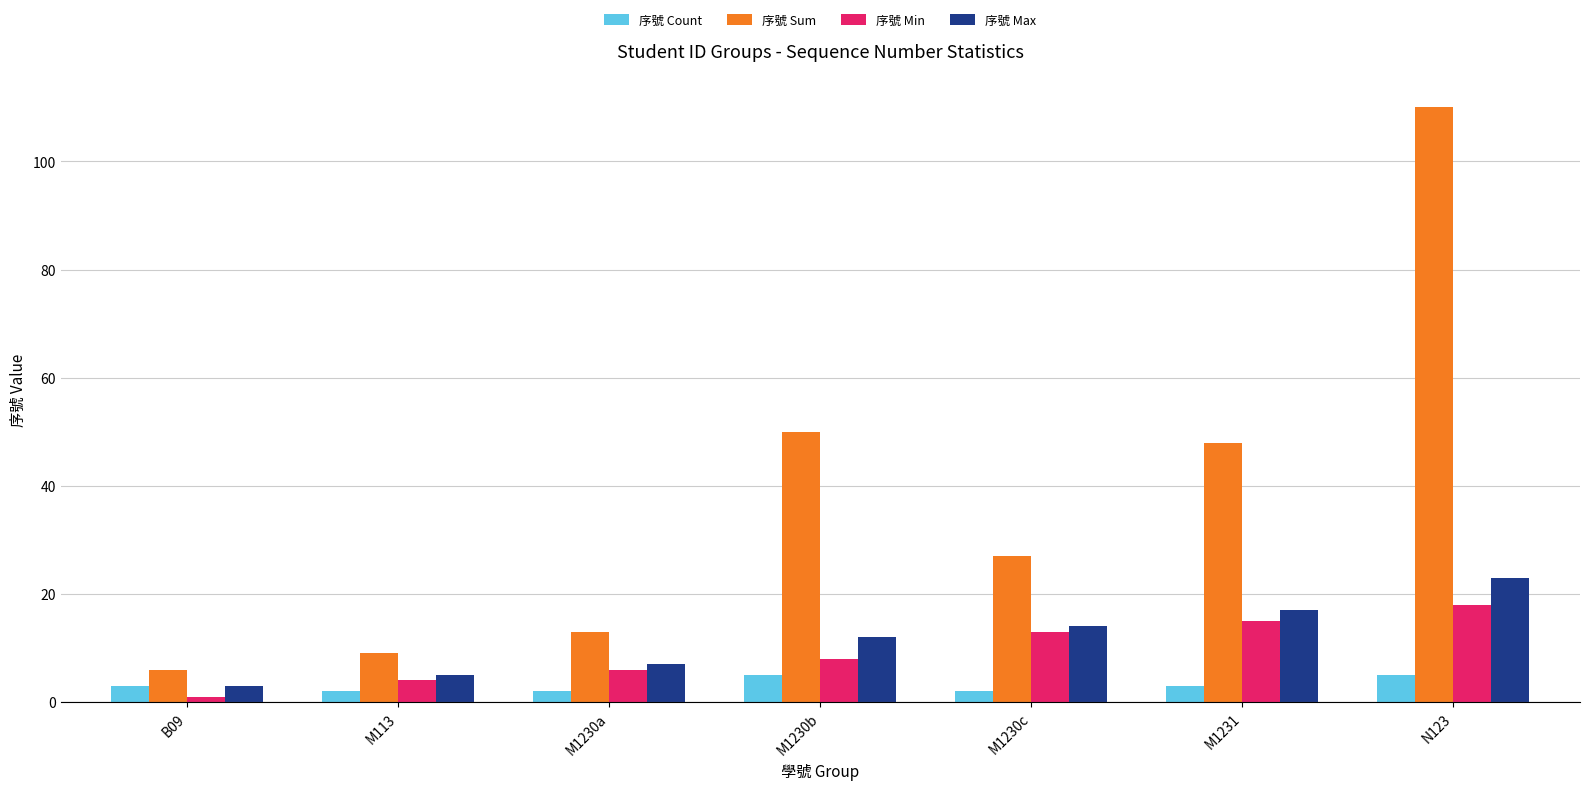

Is the value of 序號 Count at M113 greater than the value of 序號 Max at M1230a?

No